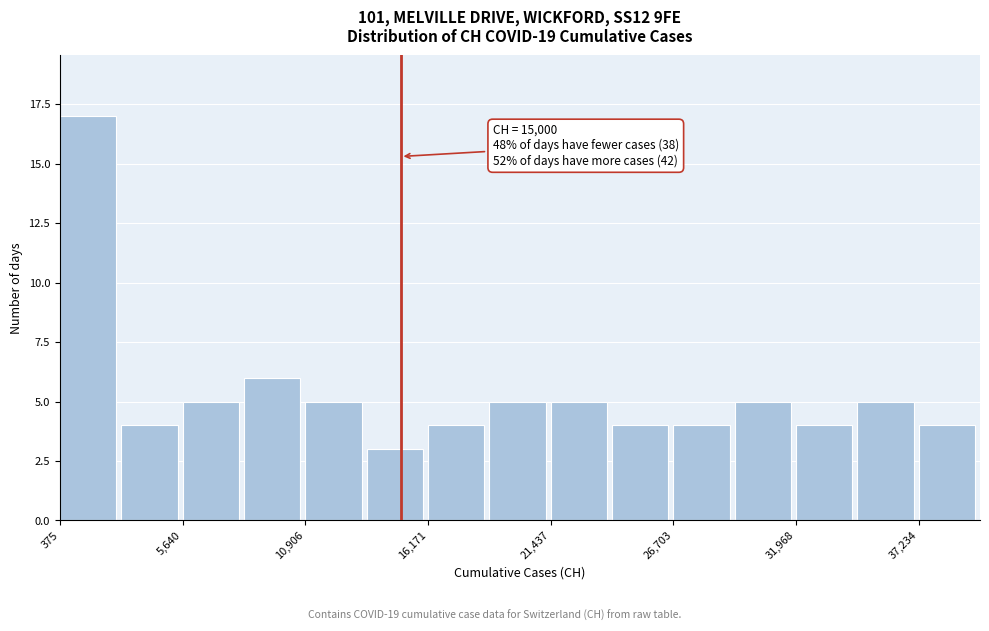

Read against the x-axis, roughly where is the centre of the tallest bar?

2000